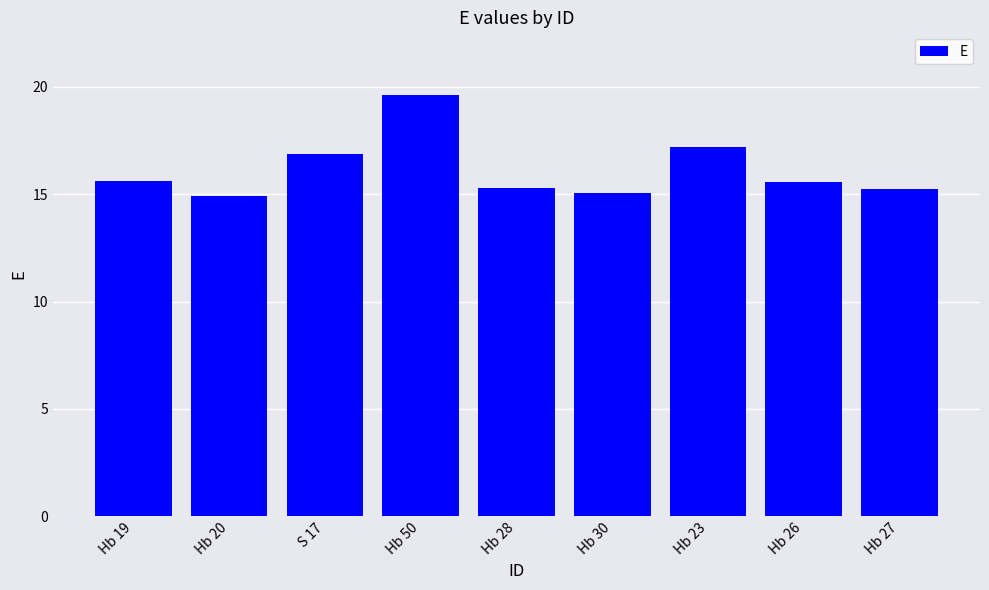

What is the sum of the values at Hb 27 and Hb 19?

30.9